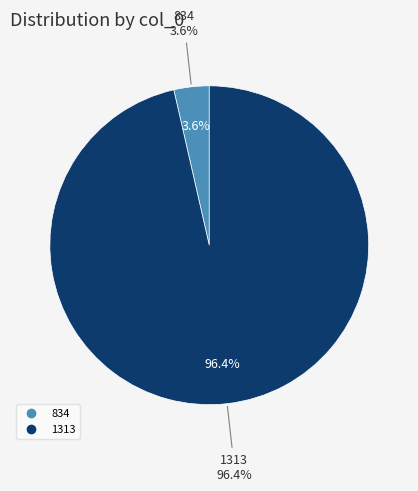

Rank the categories by value from lowest to highest.

834, 1313